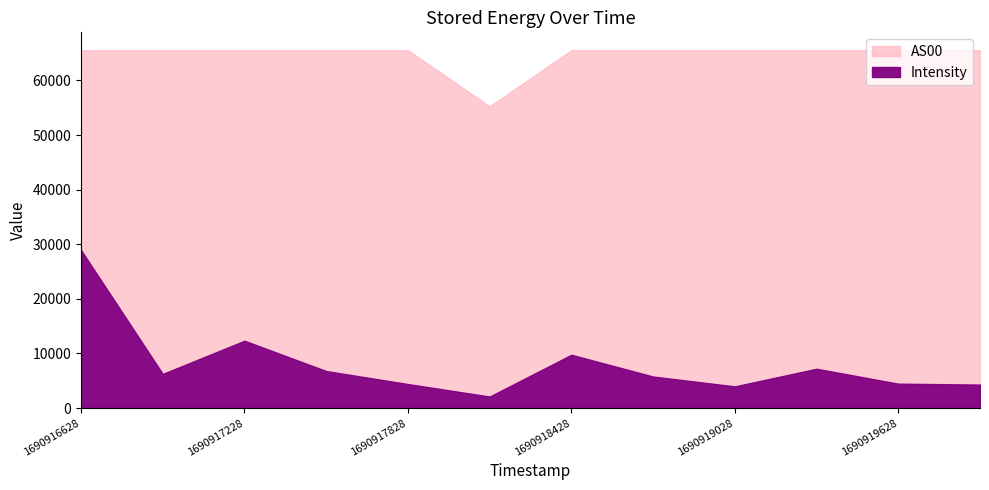

Reading right to left, transcribe all the data shown in this chart.

Intensity: 1690919928=4298.6	1690919628=4466.4	1690919328=7198.1	1690919028=3969.9	1690918728=5775.5	1690918428=9761.8	1690918128=2107.0	1690917828=4397.9	1690917528=6779.9	1690917228=12331.2	1690916928=6253.5	1690916628=28928.9
AS00: 1690919928=65535.0	1690919628=65535.0	1690919328=65535.0	1690919028=65535.0	1690918728=65535.0	1690918428=65535.0	1690918128=55273.0	1690917828=65535.0	1690917528=65535.0	1690917228=65535.0	1690916928=65535.0	1690916628=65535.0